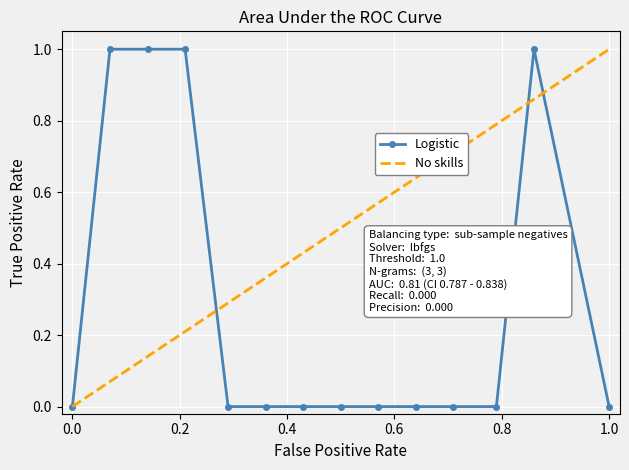

Reading left to right, what are all the values shown in this chart?

0	1	1	1	0	0	0	0	0	0	0	0	1	0